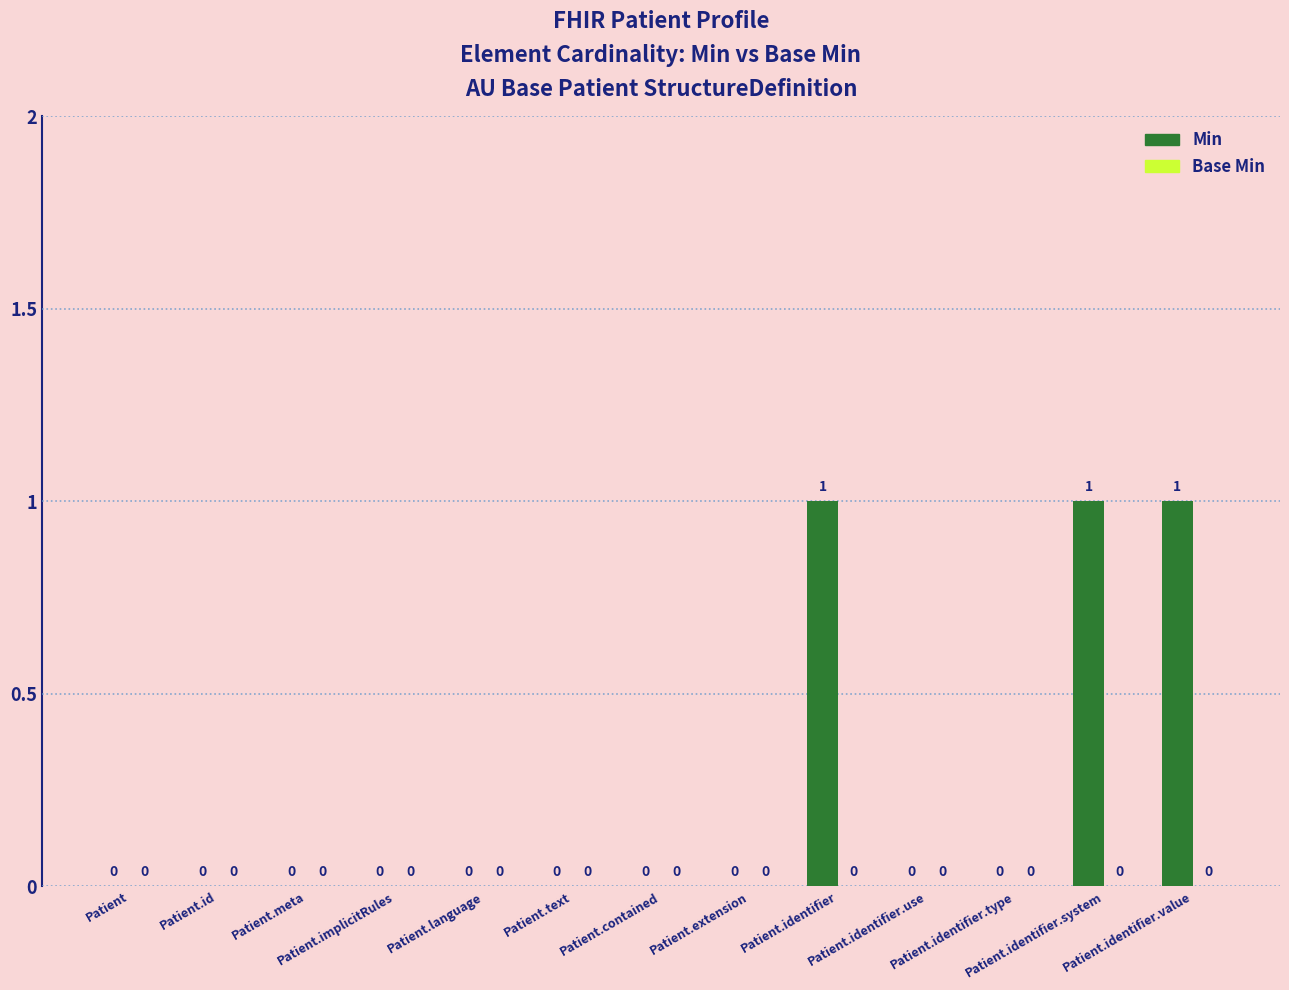

How many values are between 0 and 1?

13